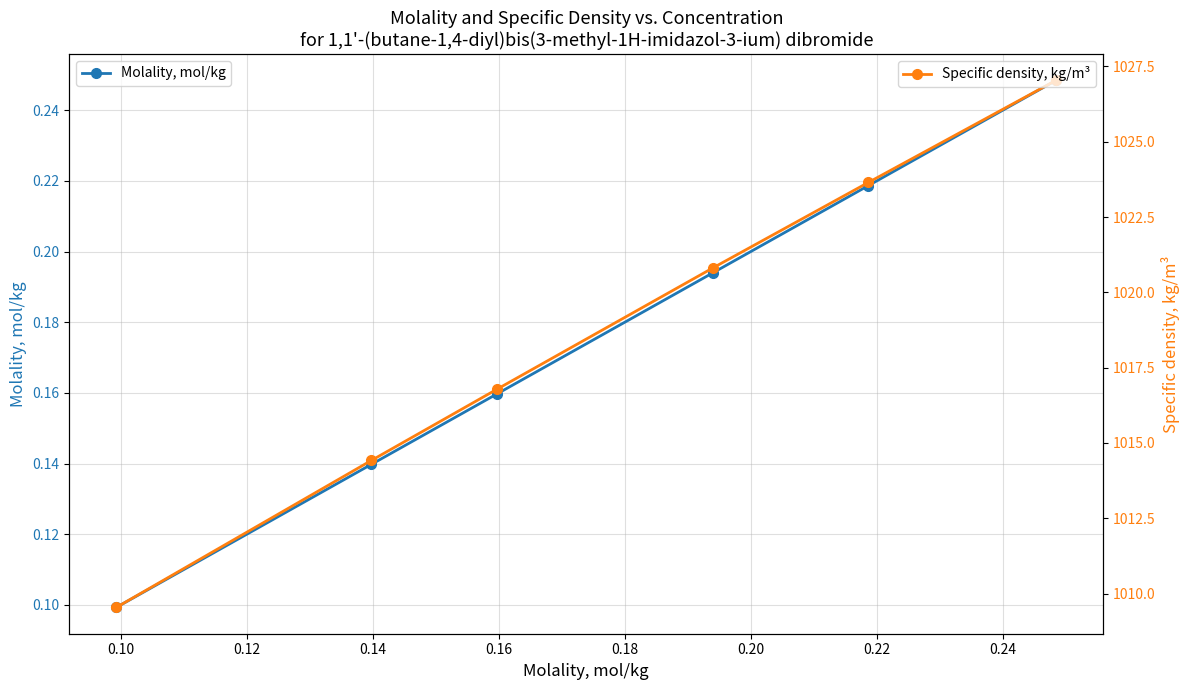

Rank the series by their maximum value, from lowest to highest.

Molality, mol/kg, Specific density, kg/m³